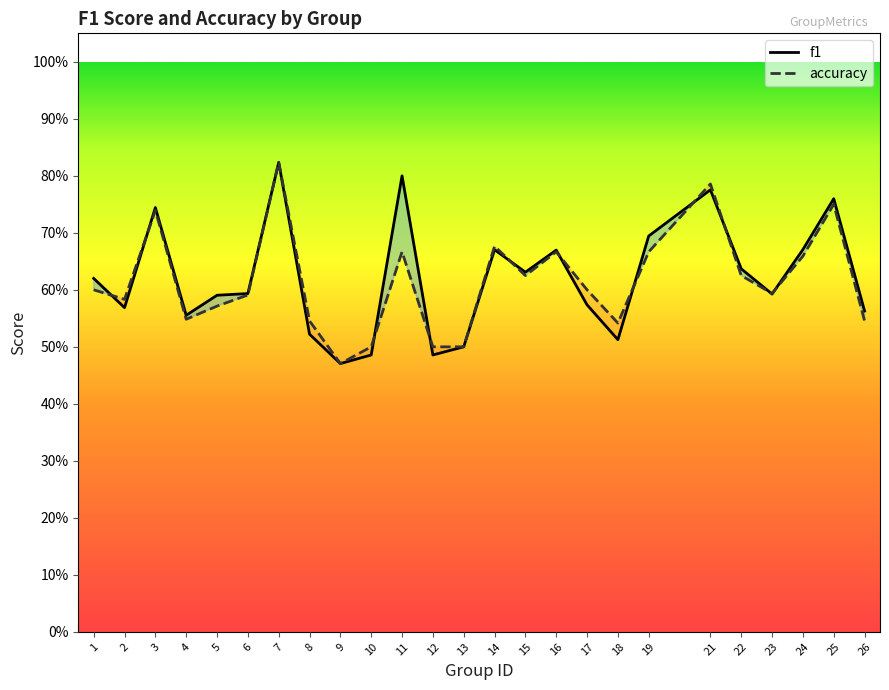

At how many categories does at least one series exceed 0?

25